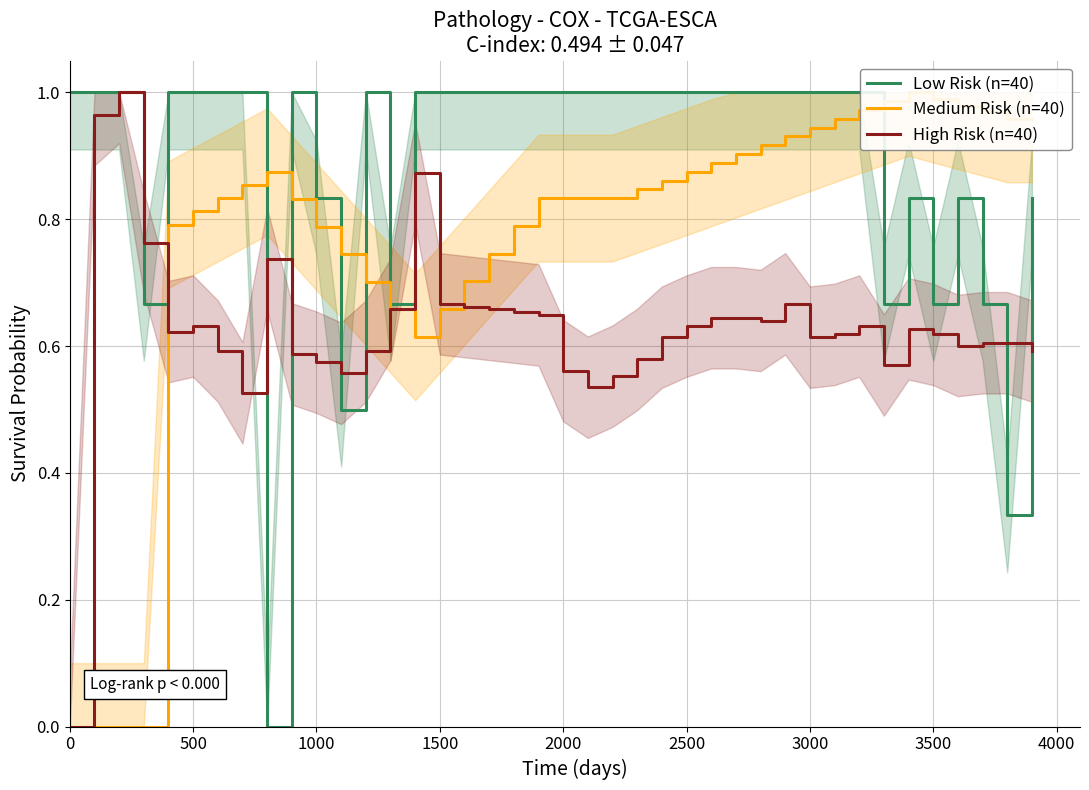

True or false: High Risk (n=40) has a value of 0.2 at 500.

False